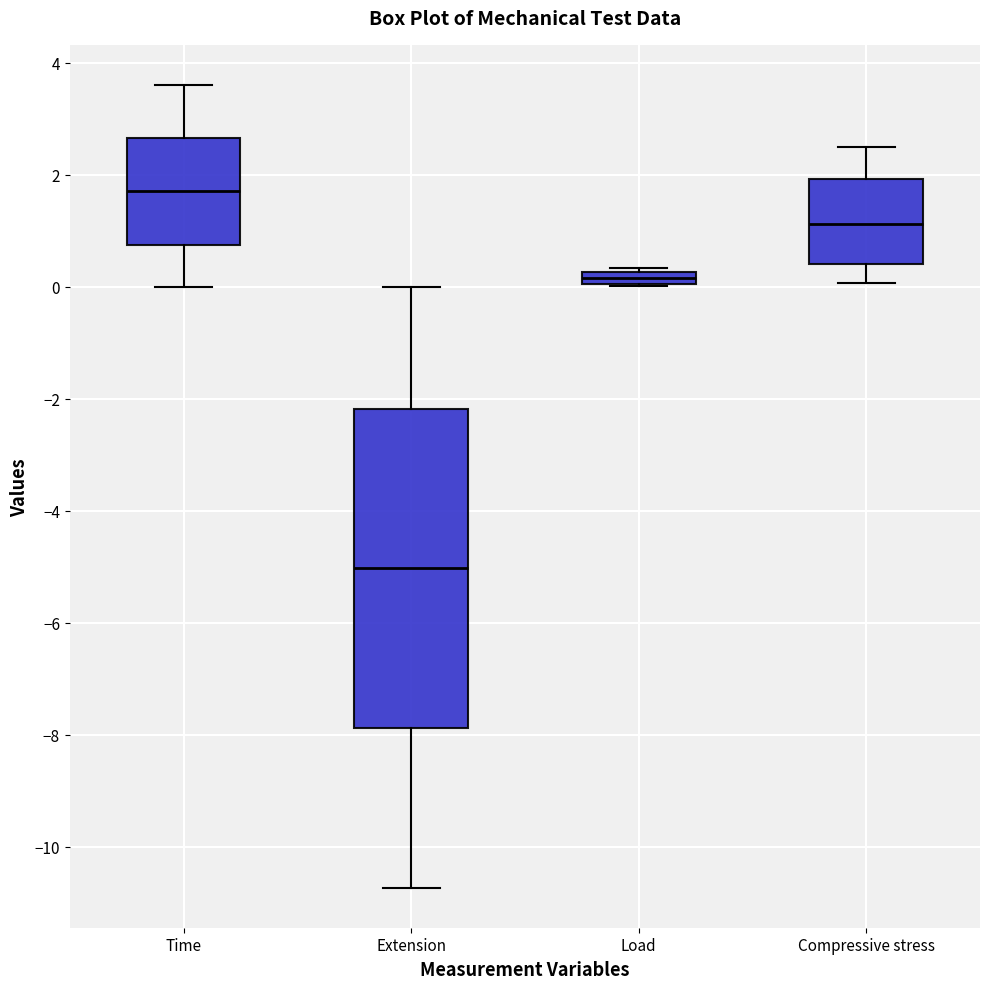

Where does the median line of the box for Extension sit on the y-axis? The values are not printed on the chart, so give them approximately, as read against the axis.

-5.0